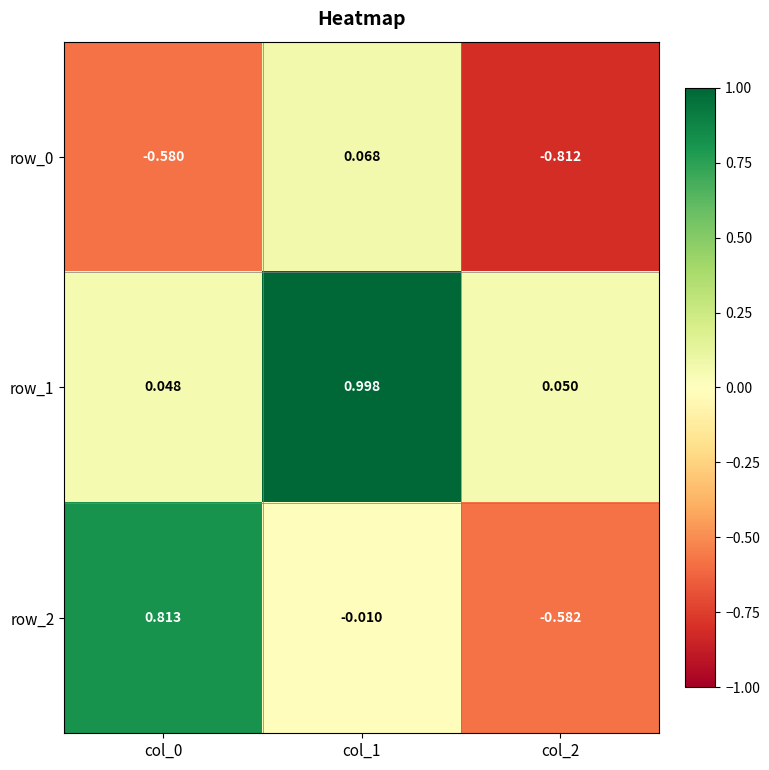

Between col_1 and col_2, which series saw the biggest shift?

row_1